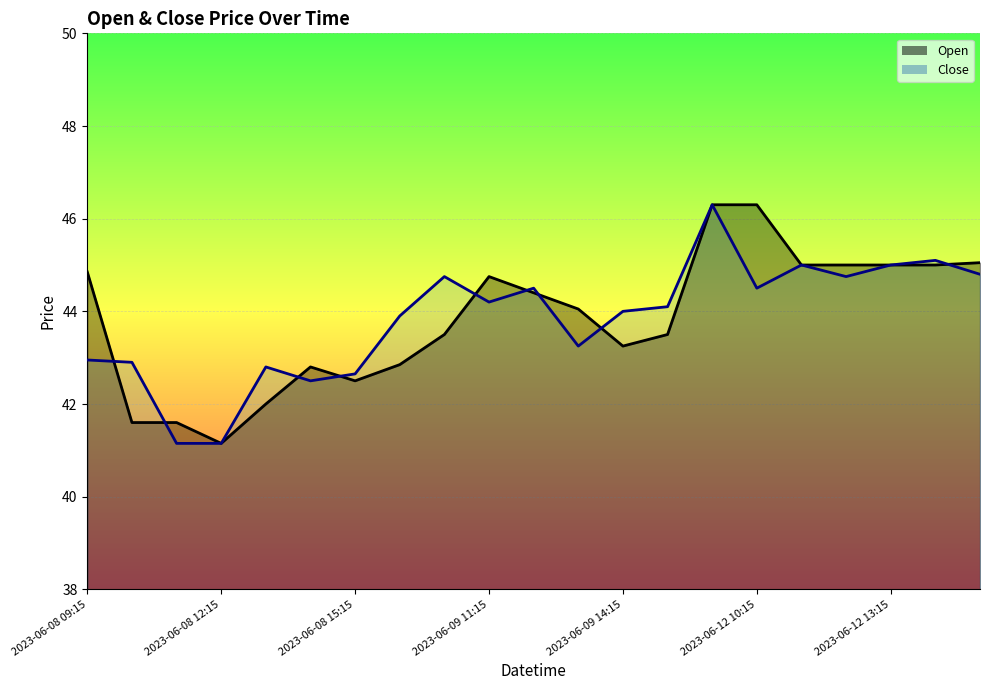

Is it true that Close equals 10.5 at 2023-06-08 14:15?

False